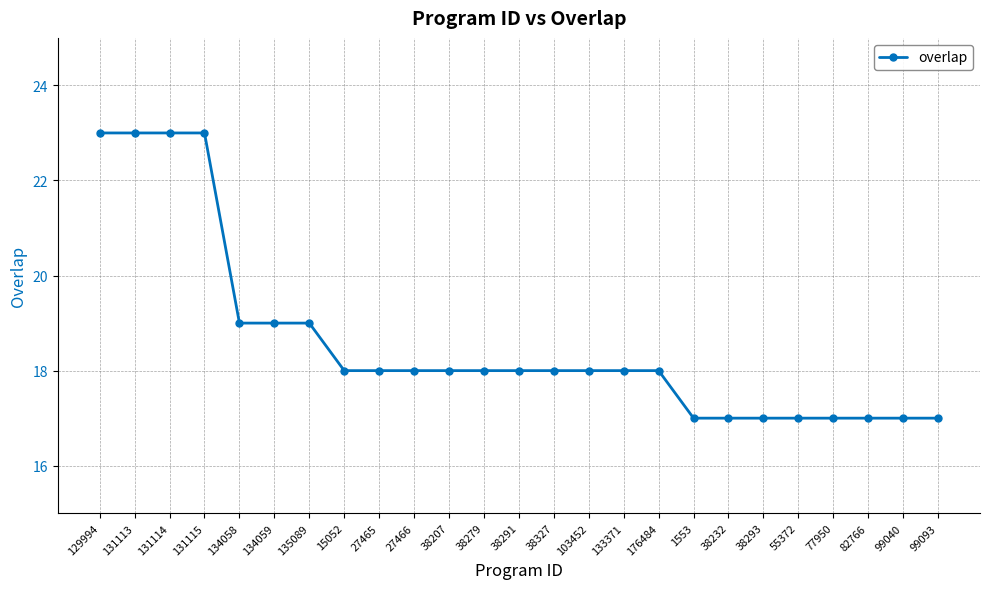

What is the label of the 1st point from the right?

99093